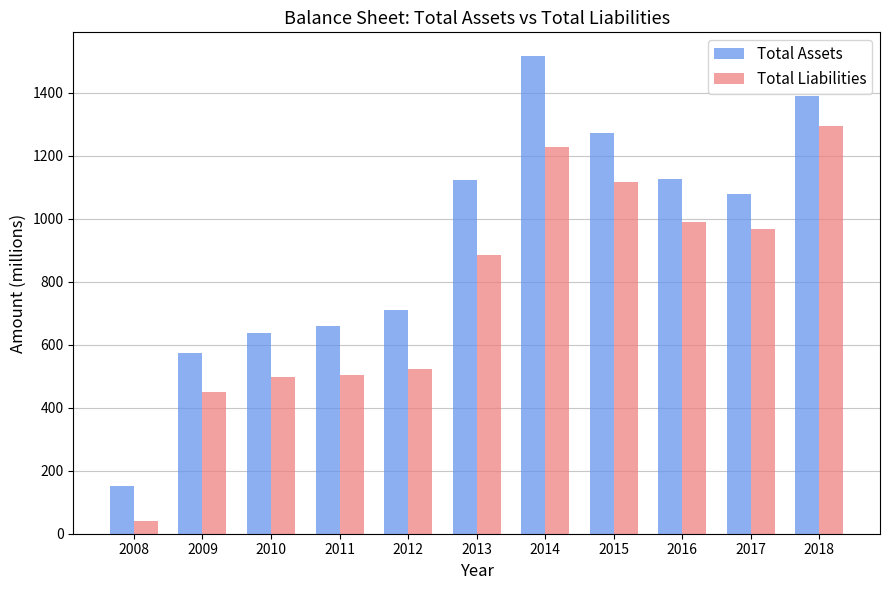

What value does the Total Liabilities series have at 2014?

1227